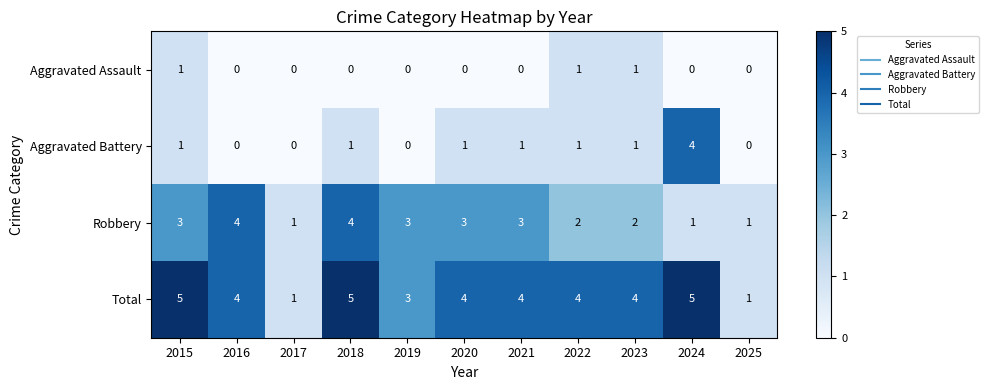

Is the value of Aggravated Assault at 2016 greater than the value of Total at 2023?

No